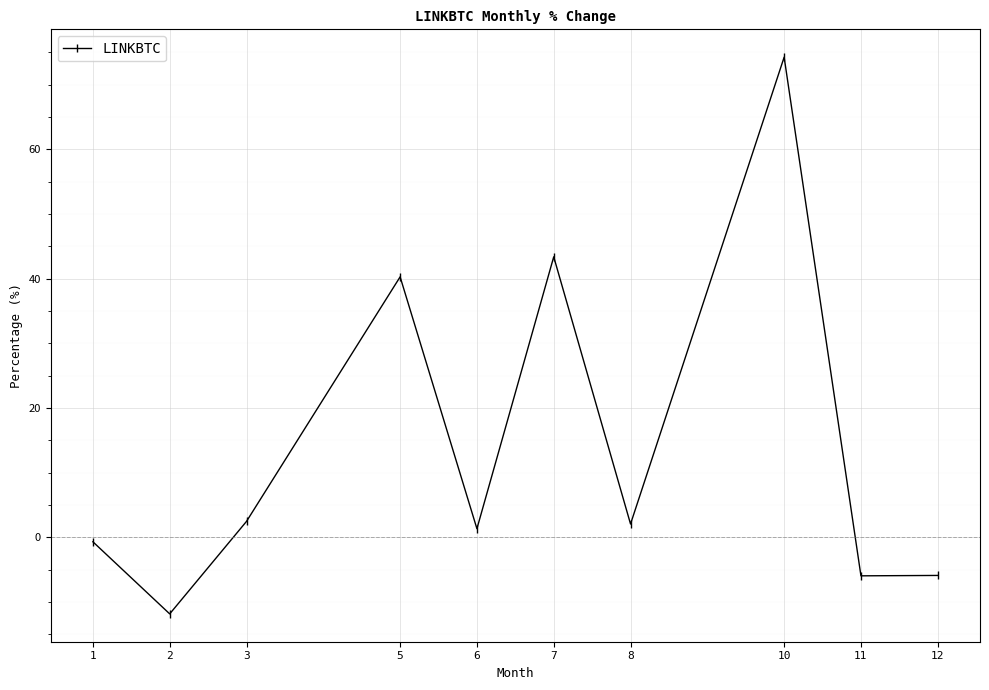

The value at 11 is -9.8. True or false?

False